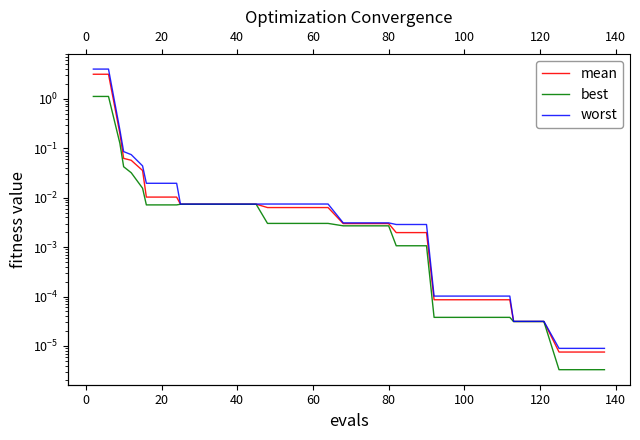

Does the chart have visible grid lines?

No